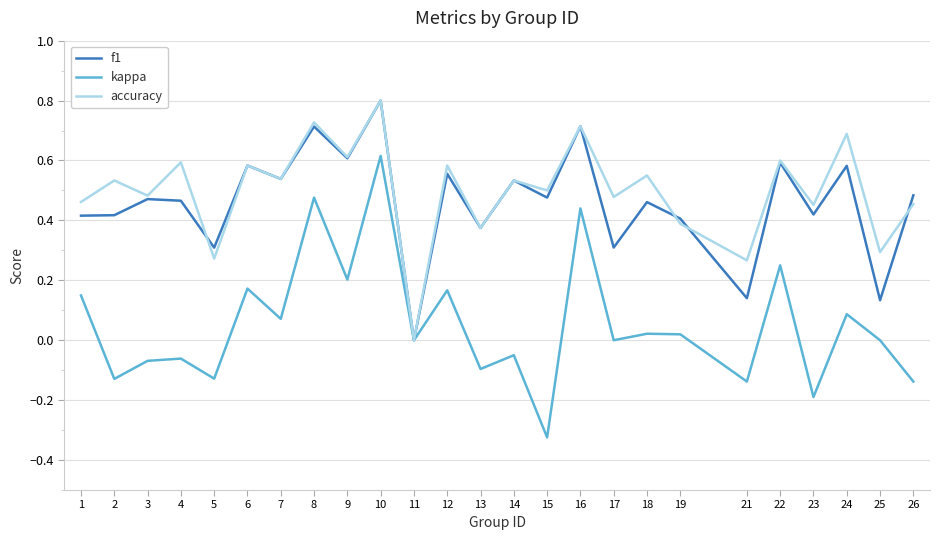

How many lines are shown in the chart?

3